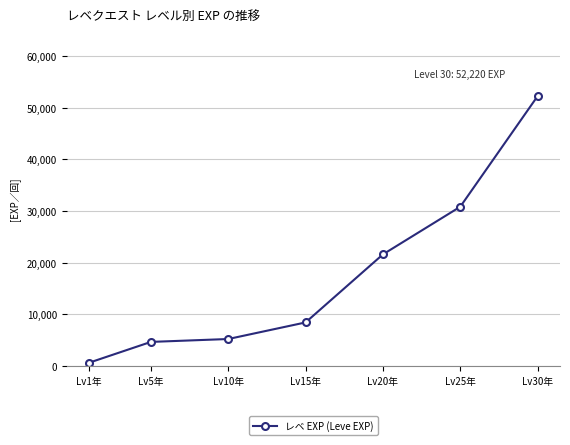

What is the label of the 7th point from the left?

Lv30年